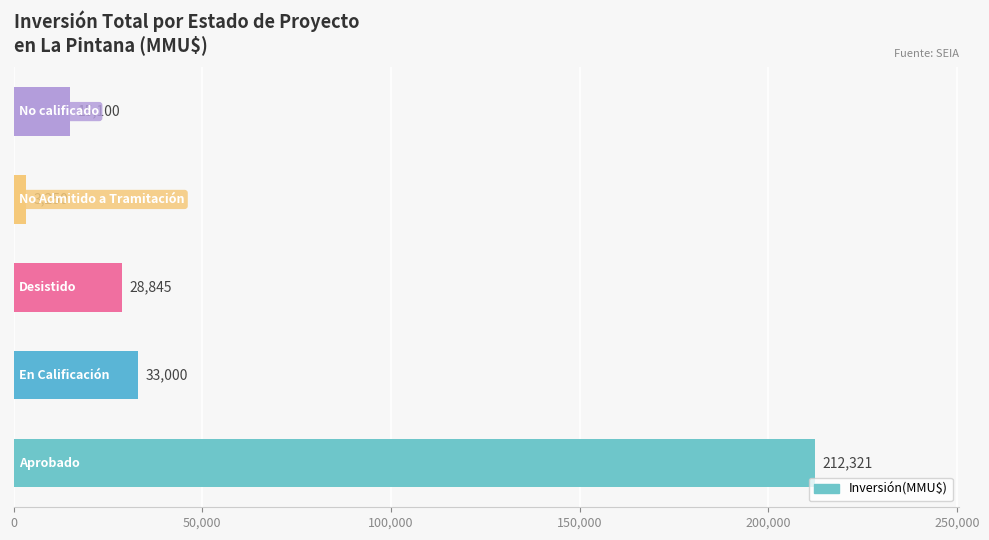

At which category does the chart reach its peak across all series?

Aprobado